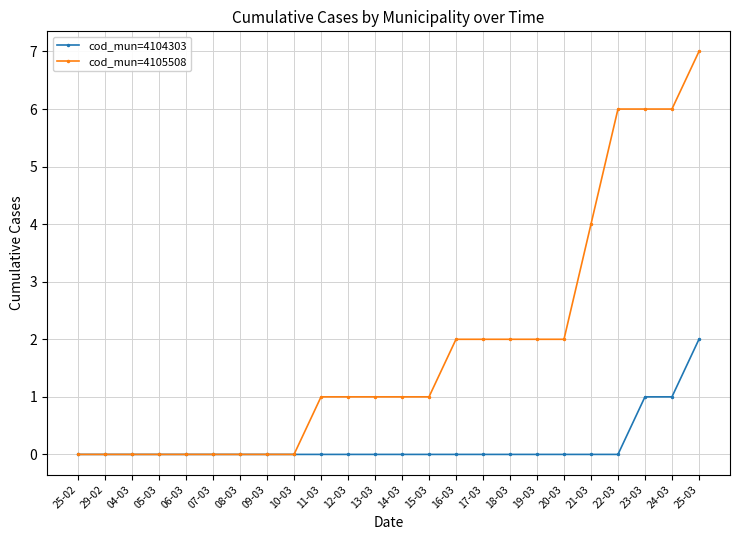

List the series in order of their peak value, highest first.

cod_mun=4105508, cod_mun=4104303